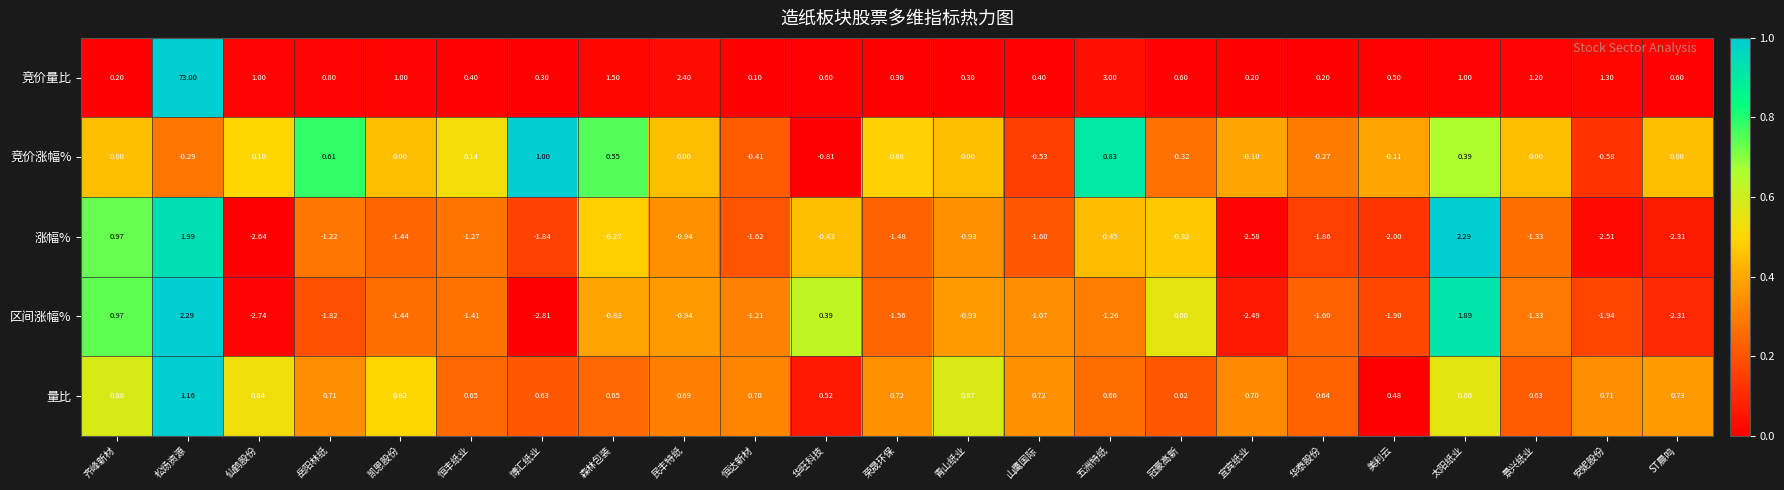

Is the value of 涨幅% at 仙鹤股份 greater than the value of 量比 at 景兴纸业?

No